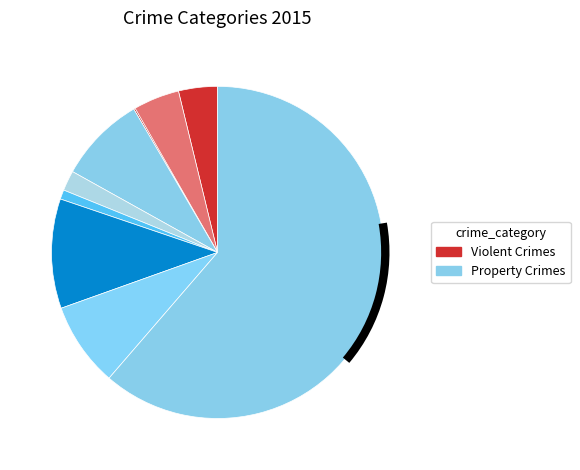

How many segments does this pie chart have?

9